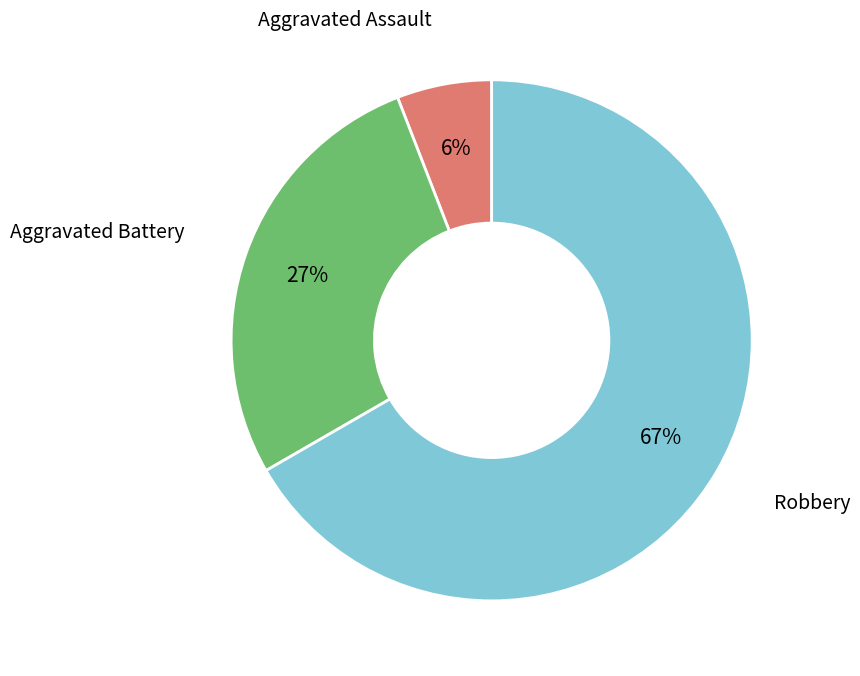

To the nearest percent, what is the difference between the largest and smallest slice percentages?

61%